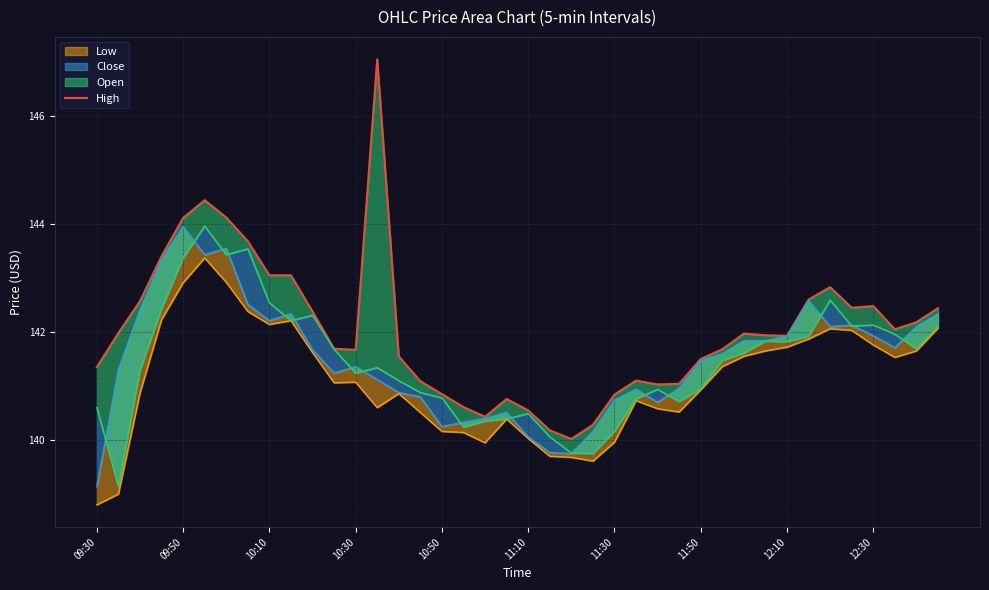

How many interior local valleys (lower than both neighbors) does the data have?

7